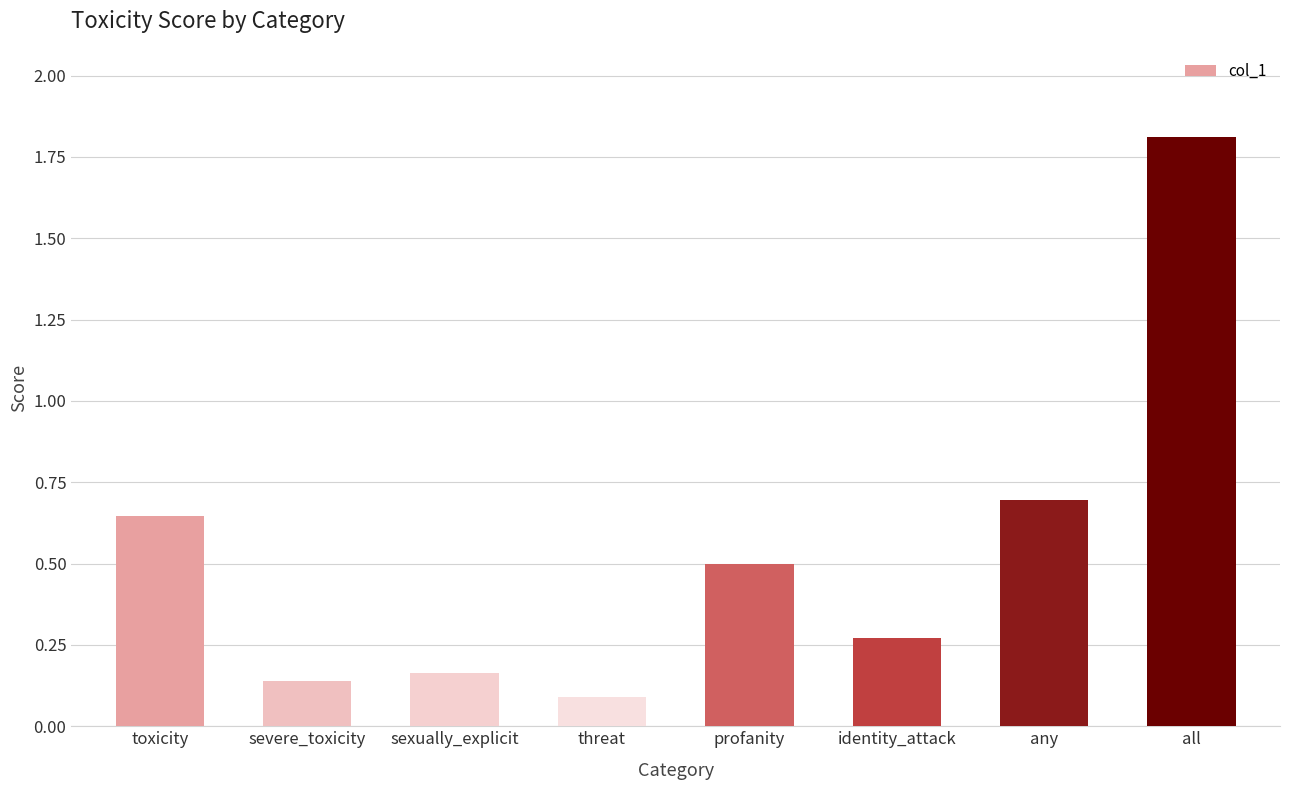

What is the difference between the maximum and minimum values?

1.7